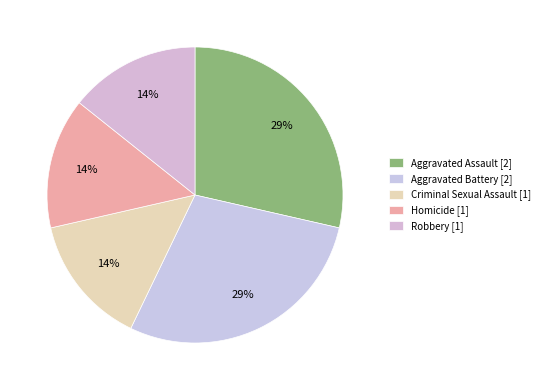

How many segments does this pie chart have?

5